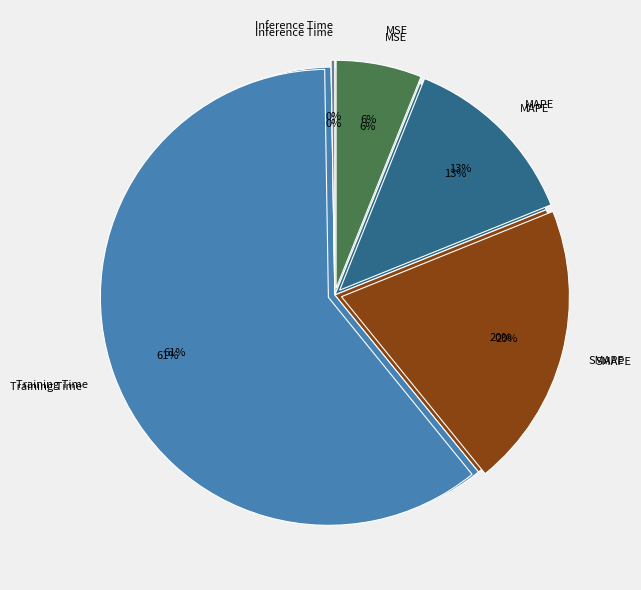

To the nearest percent, what is the combined percentage of MAPE and MSE?

19%